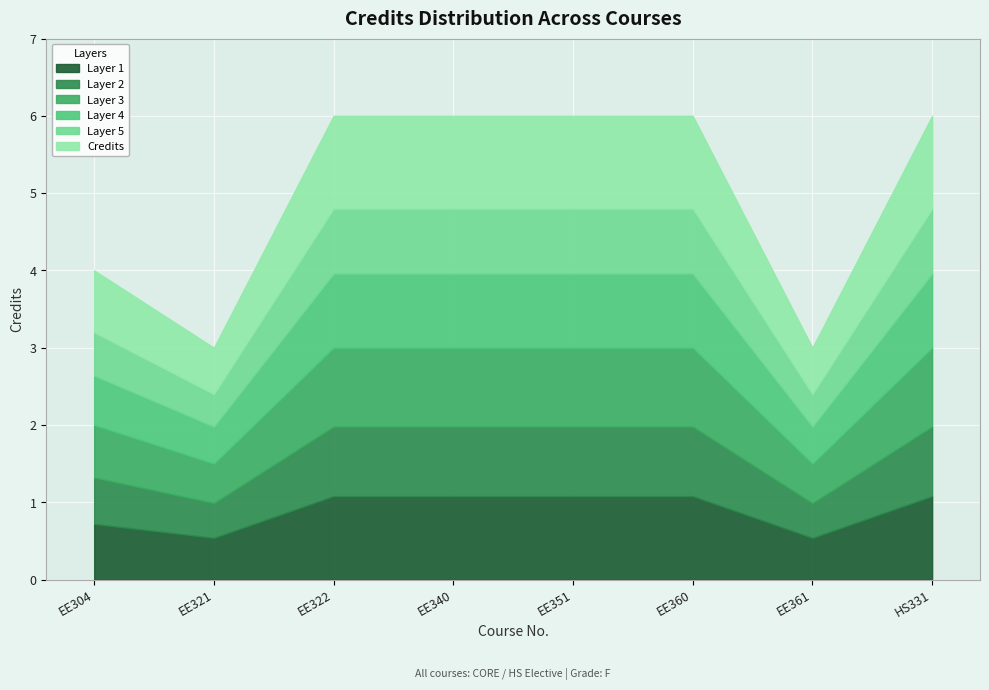

Reading right to left, extract all data points from this chart.

6	3	6	6	6	6	3	4